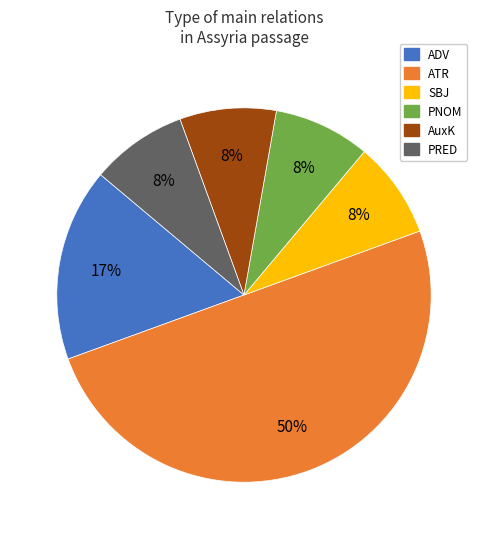

How many slices are in this pie chart?

6